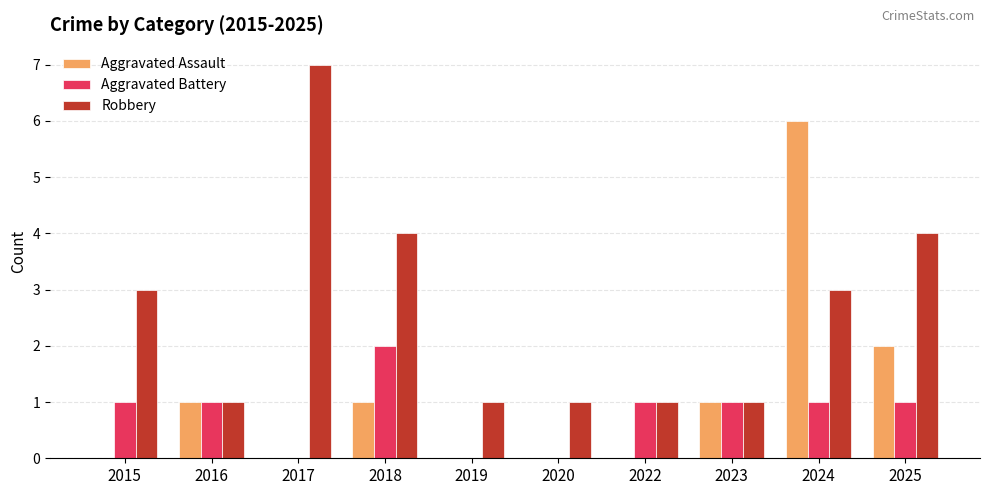

What is the spread (max minus min) of values at 2017?

7